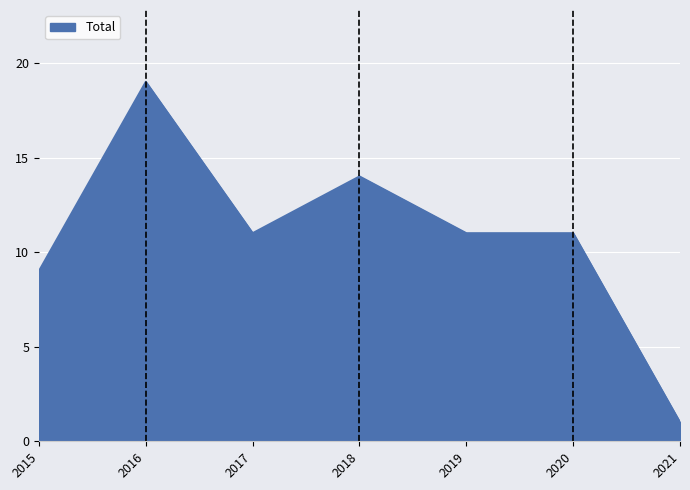

At which category does the chart reach its minimum across all series?

2021